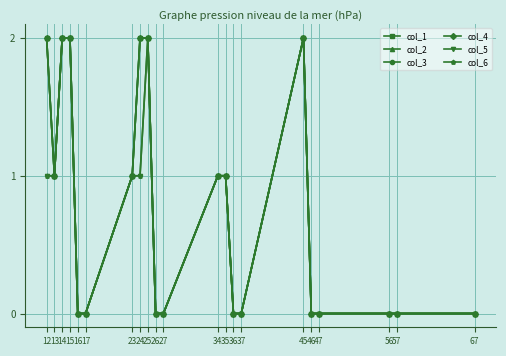

What are all the series names shown in the legend?

col_1, col_2, col_3, col_4, col_5, col_6